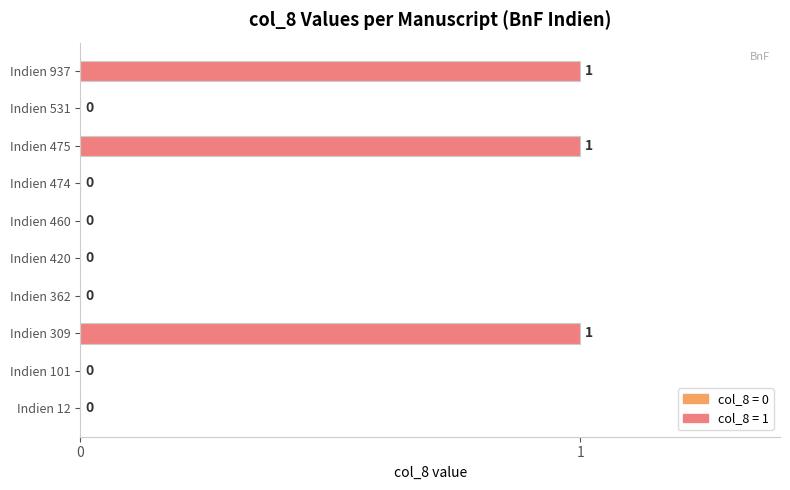

Is it true that the value at Indien 531 is 0?

True